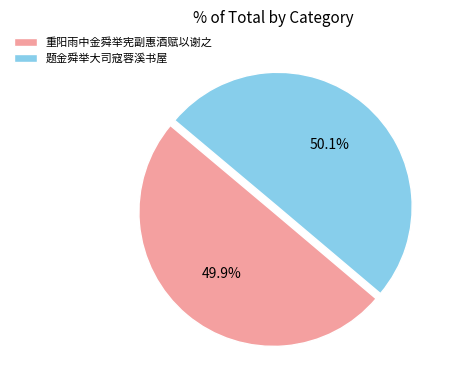

How many slices are in this pie chart?

2